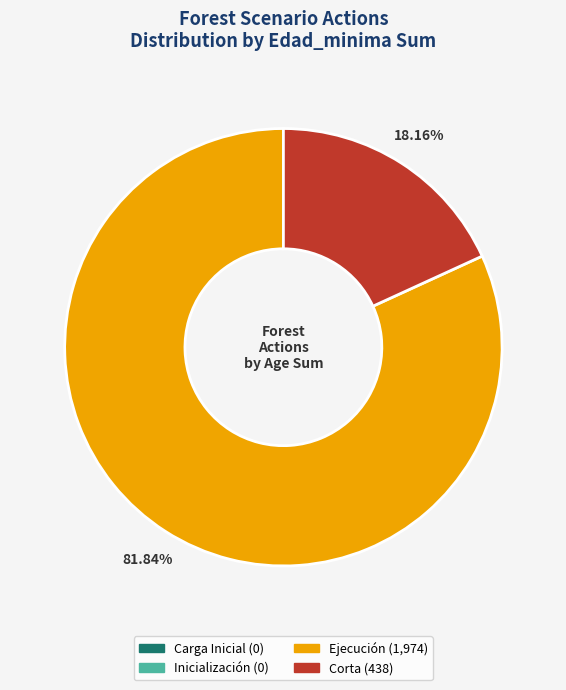

Which category has the biggest portion of the pie?

Ejecución